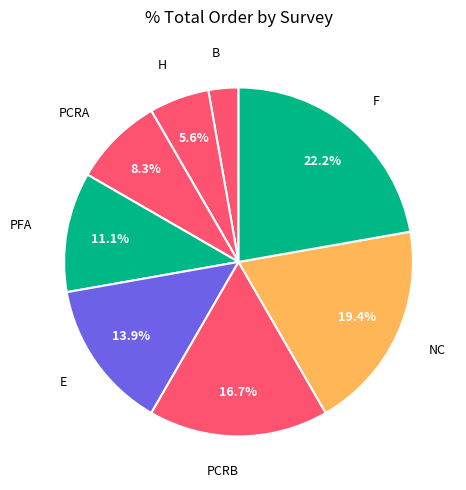

Which slice is the smallest?

B